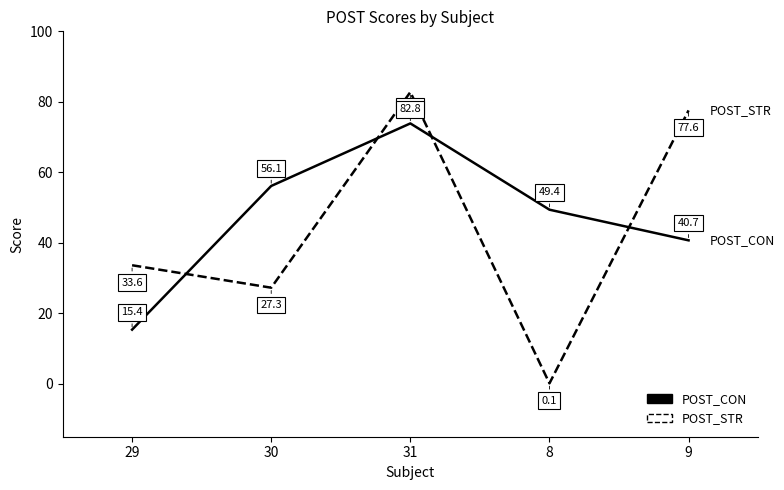

What is the difference between the maximum and second lowest values in the POST_STR series?

55.5